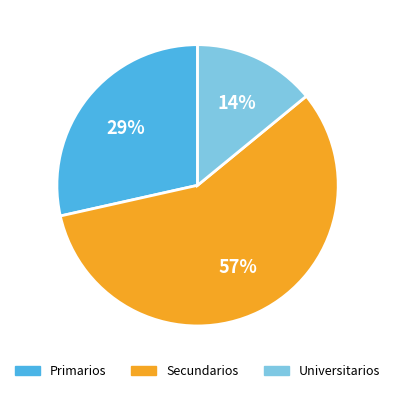

Between Secundarios and Universitarios, which is larger?

Secundarios